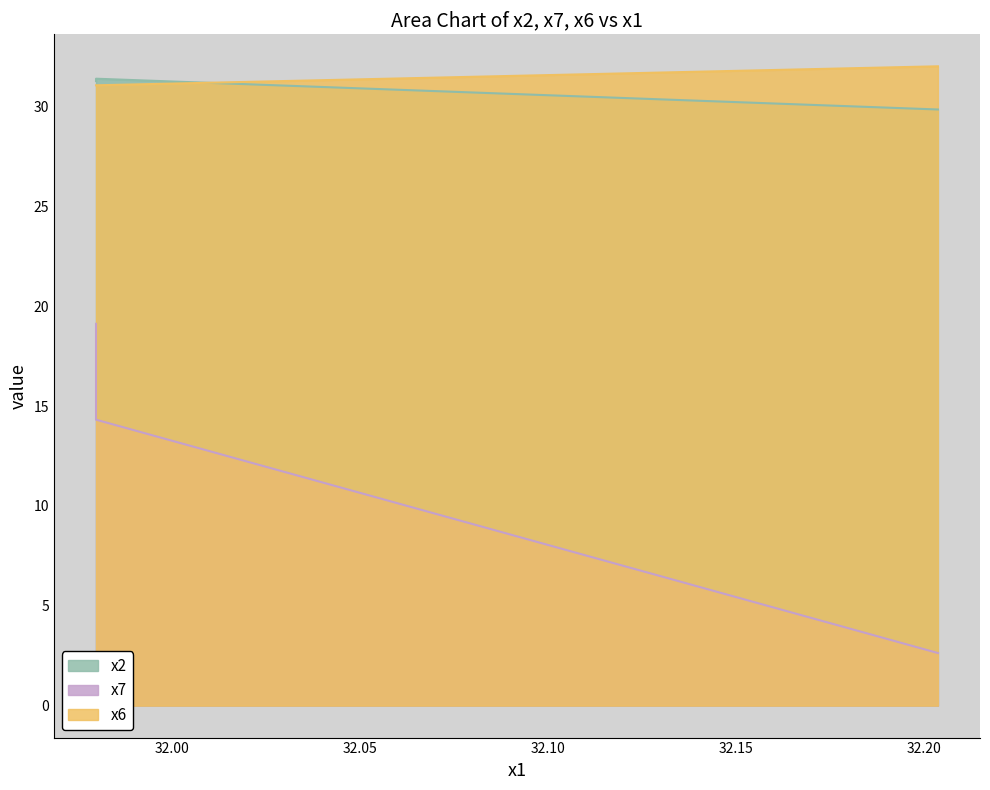

Which category has the lowest value in the x2 series?

32.20375733